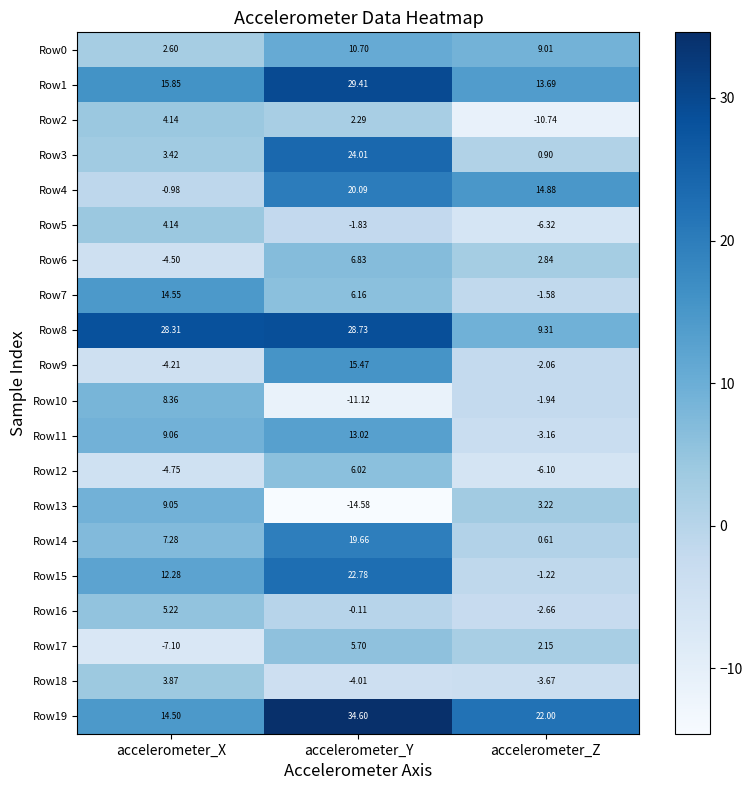

Where does the Row7 series first go above 6?

accelerometer_X